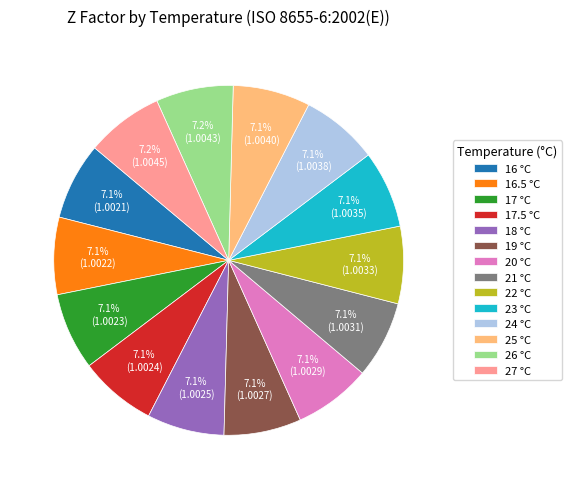

What percentage is NOT represented by 25 °C?

92.9%